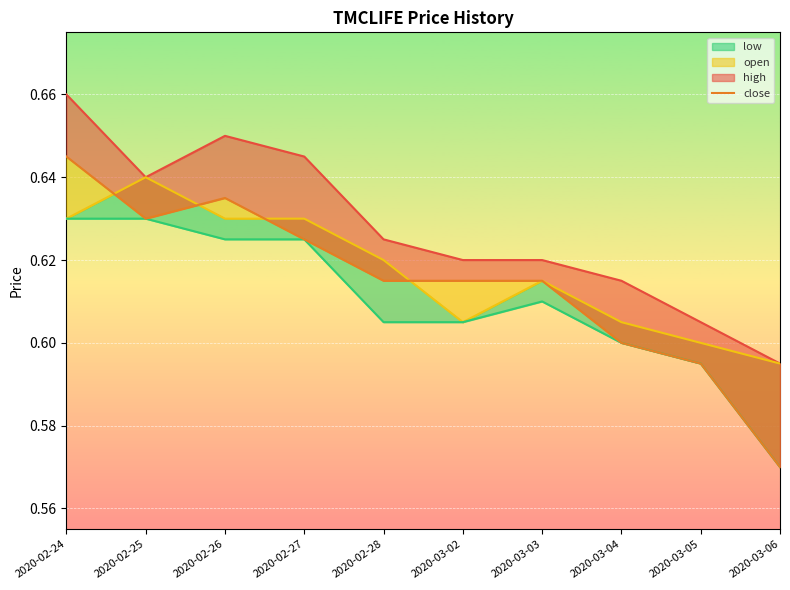

List the labels in order of value, smallest first.

2020-03-06, 2020-03-05, 2020-03-04, 2020-02-28, 2020-03-02, 2020-03-03, 2020-02-27, 2020-02-25, 2020-02-26, 2020-02-24